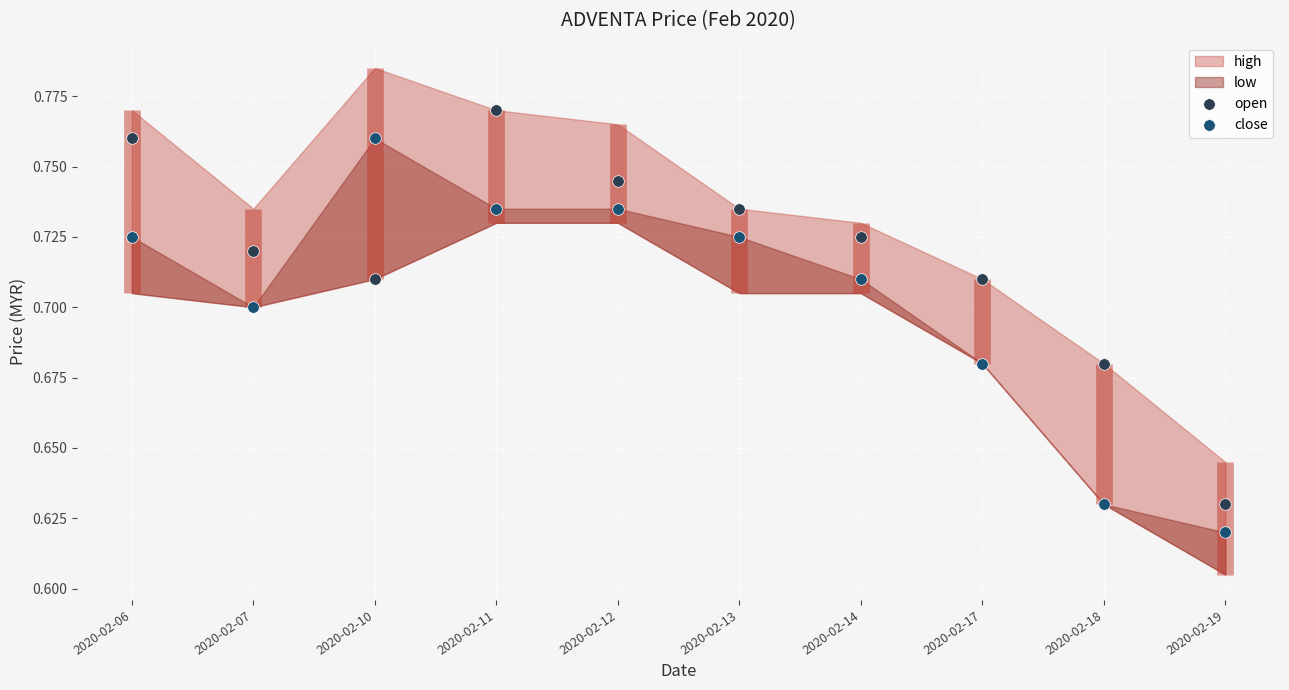

Which series has the widest spread of Y values?

open